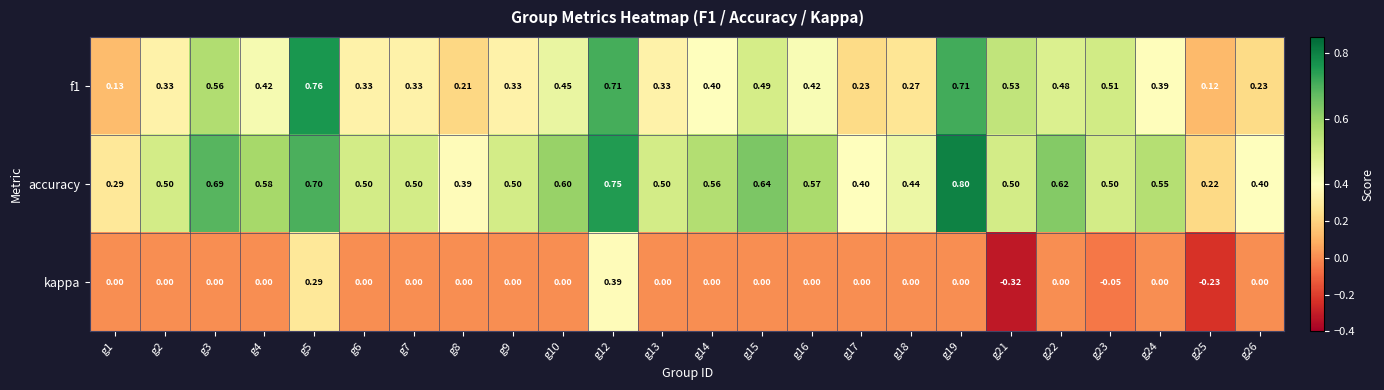

Which series has the largest range (max minus min)?

kappa